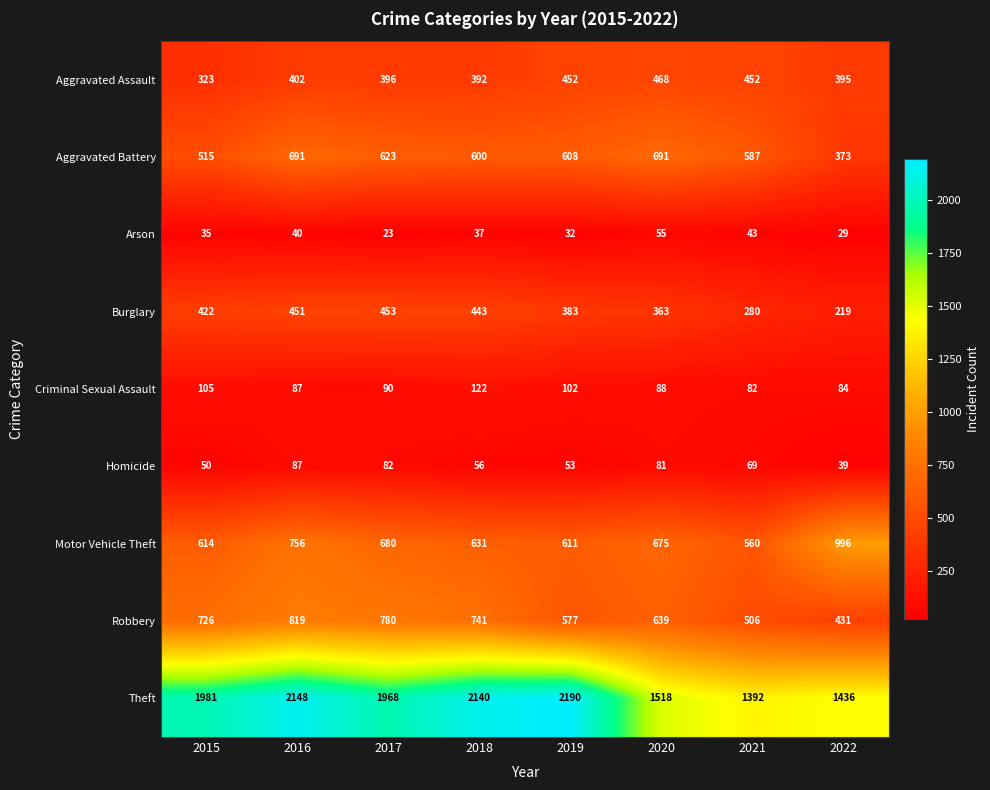

Which series has the largest range (max minus min)?

Theft